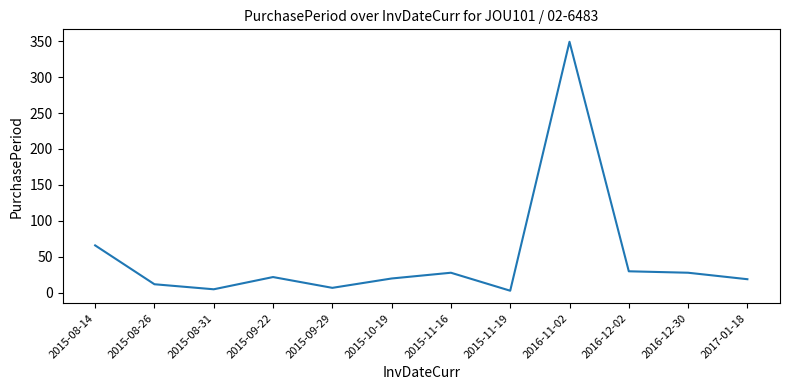

What is the maximum value shown in the chart?

349